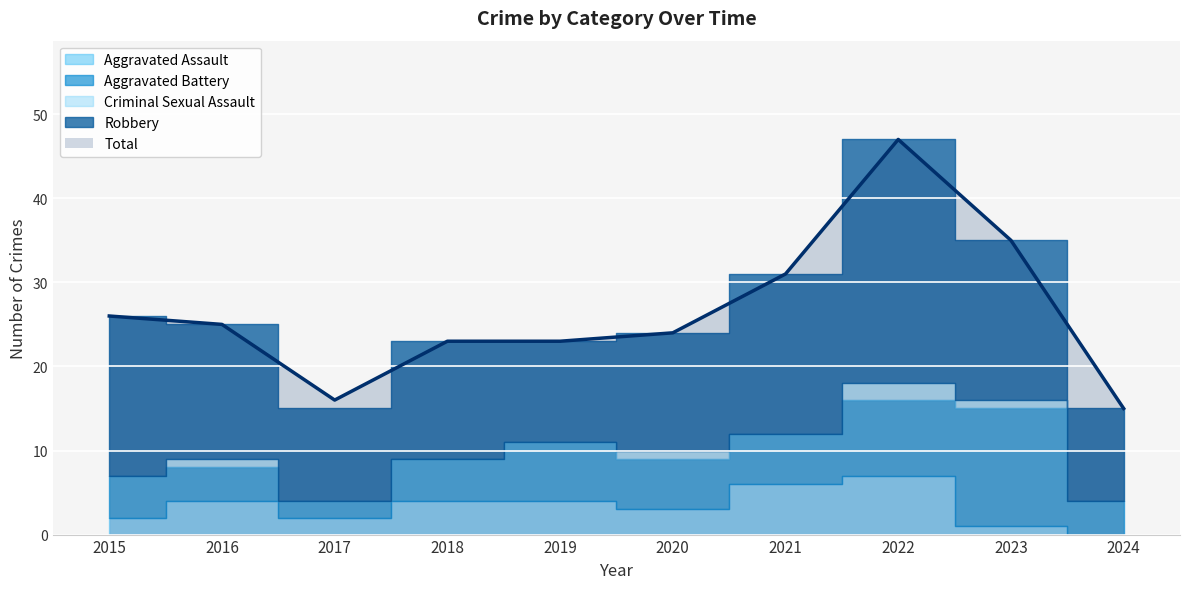

What is the spread (max minus min) of values at 2023?

34